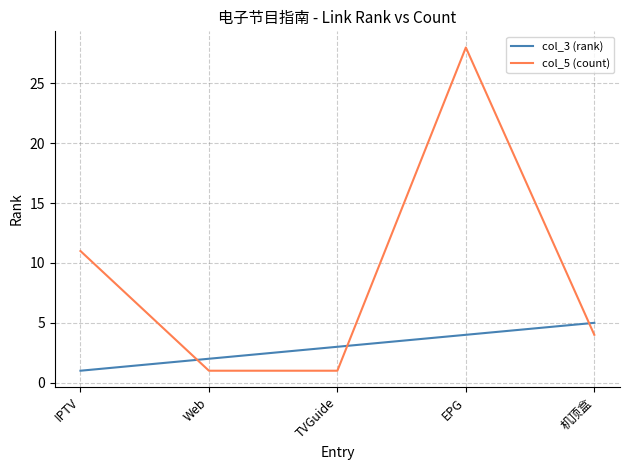

Does the chart display data point markers on the line(s)?

No